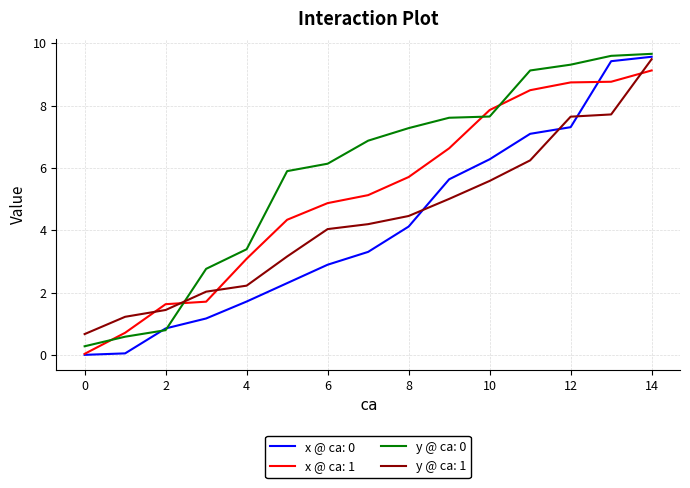

What is the highest value of the x @ ca: 1 series?

9.1